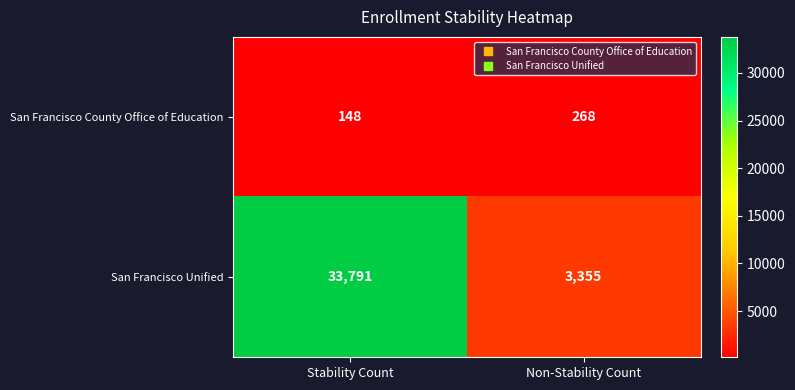

Which category has the lowest value across all series?

Stability Count